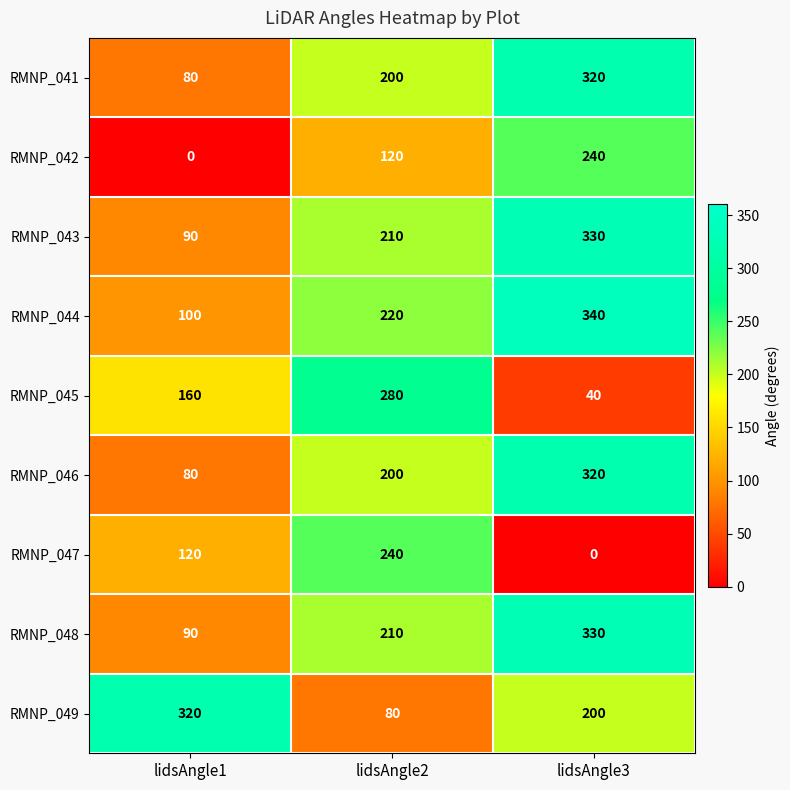

What value does the RMNP_047 series have at lidsAngle1?

120